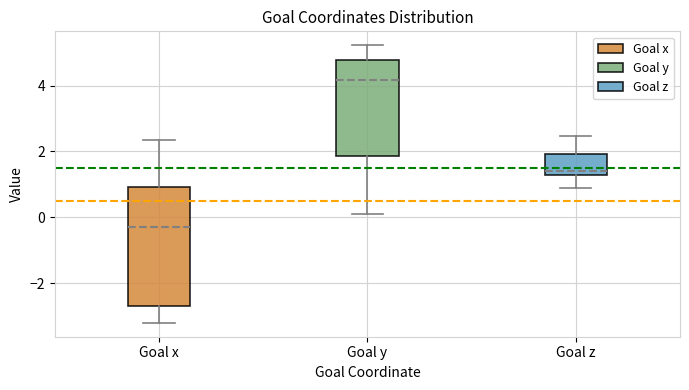

Which box is the tallest, from its lower edge to its upper edge?

Goal x